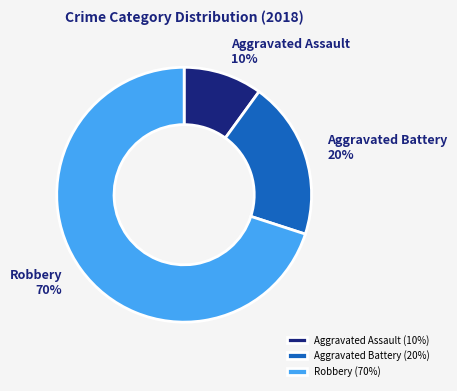

To the nearest percent, what percentage of the pie is Robbery?

70%